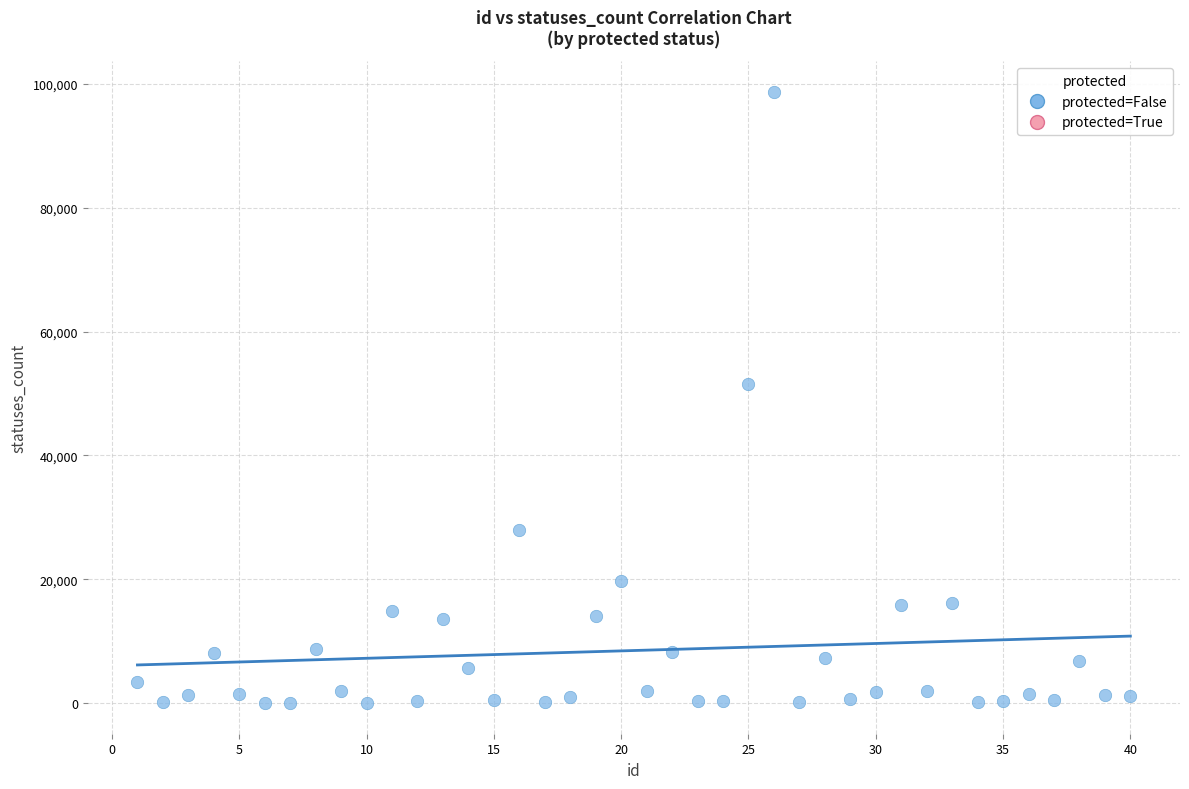

What Y value in the scatter plot is closest to 49364?

51521